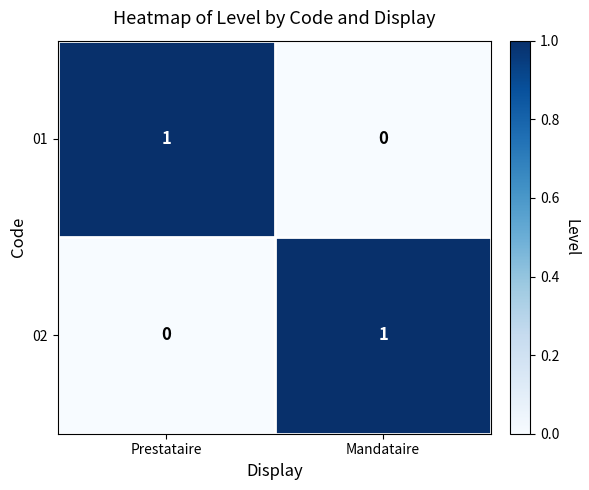

The 02 series shows 2 at Mandataire. True or false?

False